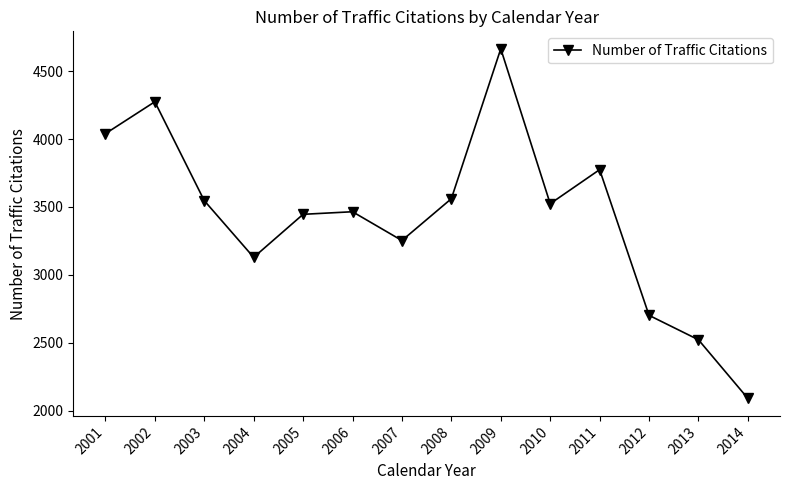

Does the chart have visible grid lines?

No